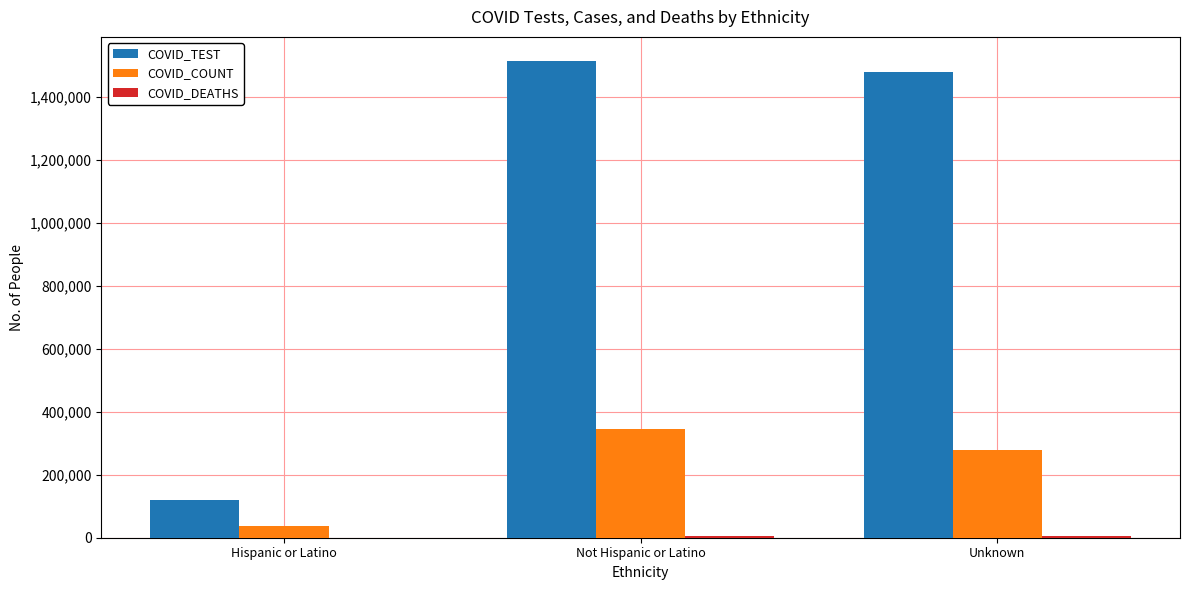

What is the total value across all series at Unknown?

1760935